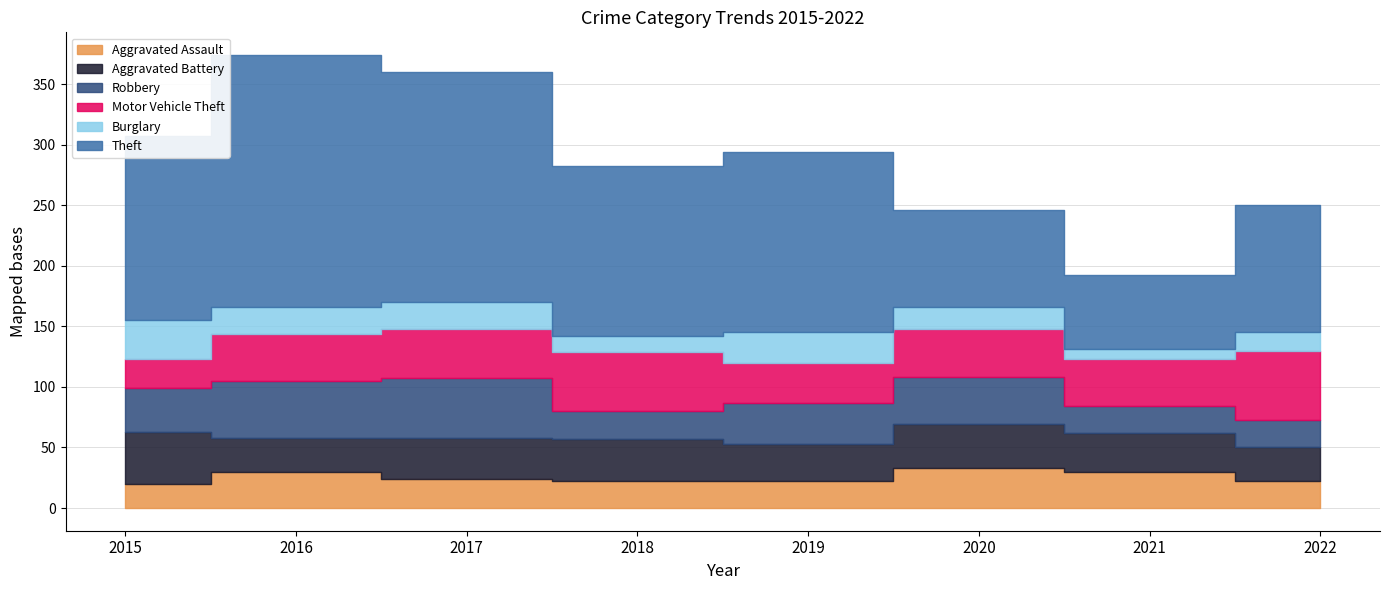

How many data points does each series have?

8